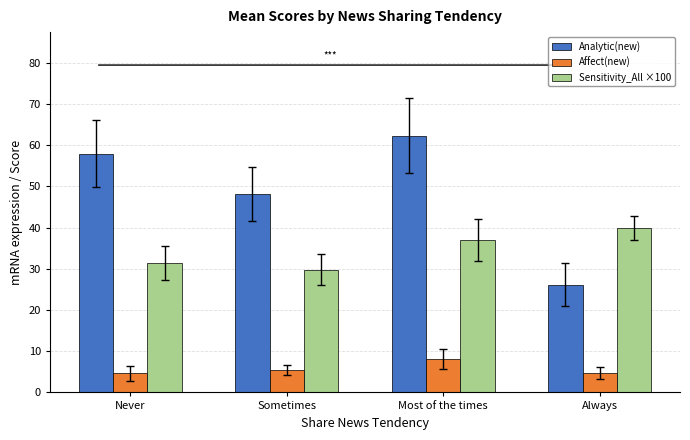

True or false: Sensitivity_All ×100 has a value of 29.8 at Sometimes.

True